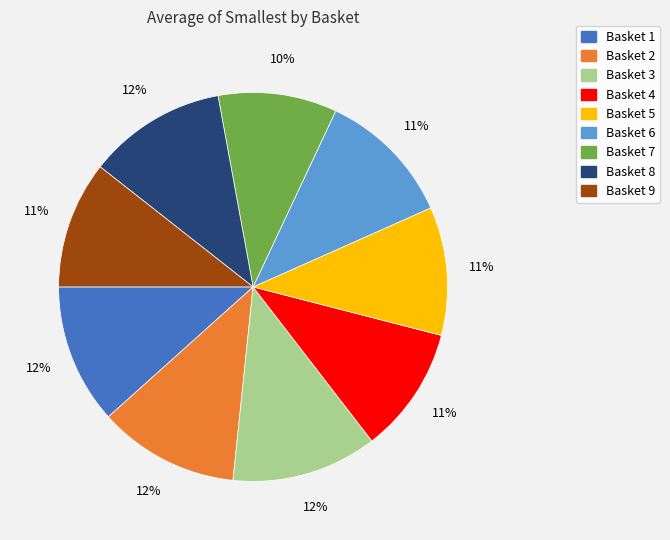

Is there any slice that represents more than half of the pie?

No